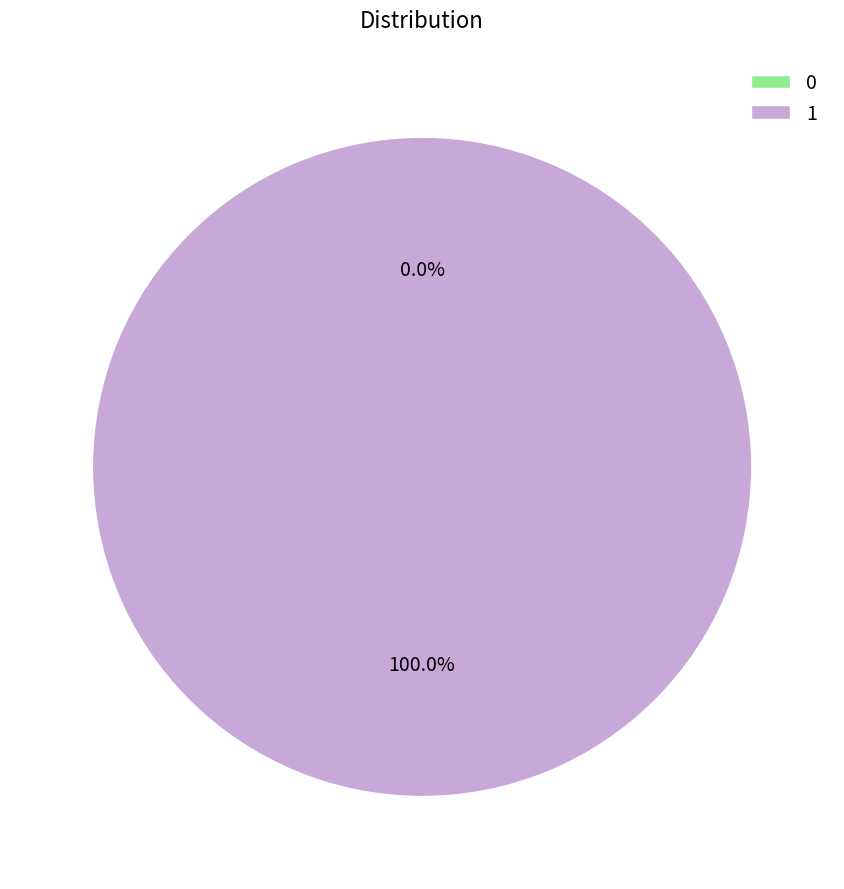

Is it true that 0 is 7% of the pie?

False